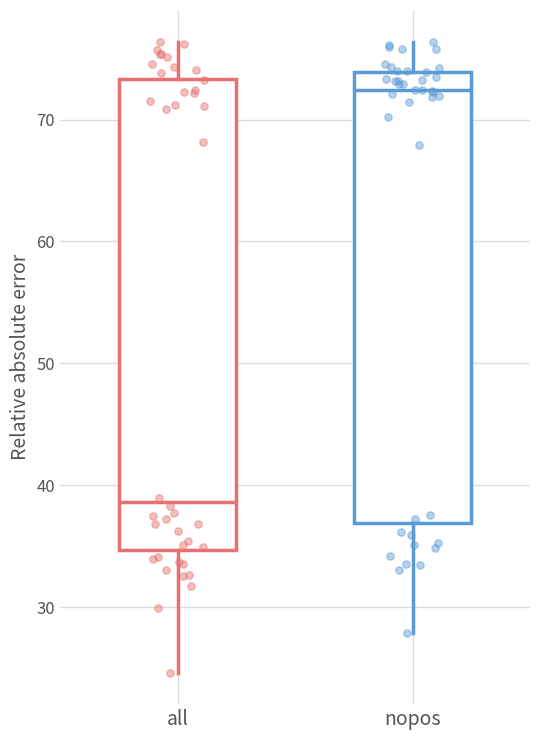

Reading left to right, read every box against the y-axis: the position of its median line, the range the box covers, and the ends of its whiskers. The values are not printed on the chart, so give them approximately, as read against the axis.

all: median 39, box 35 to 73, whiskers 25 to 76
nopos: median 72, box 37 to 74, whiskers 28 to 76